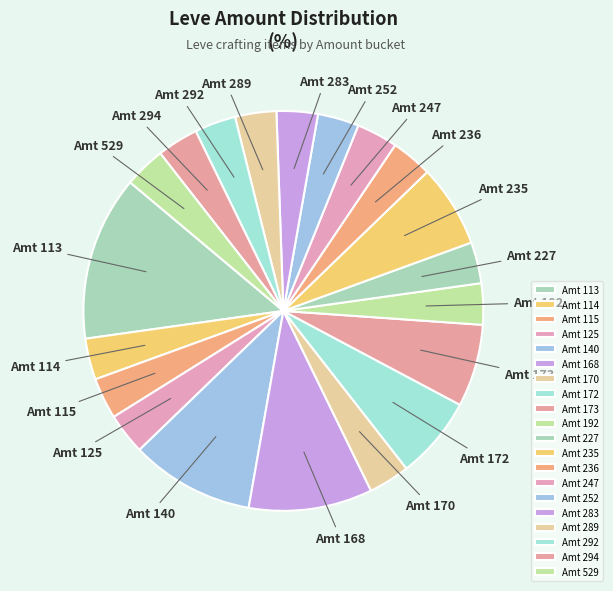

Which slice is the largest?

Amt 113